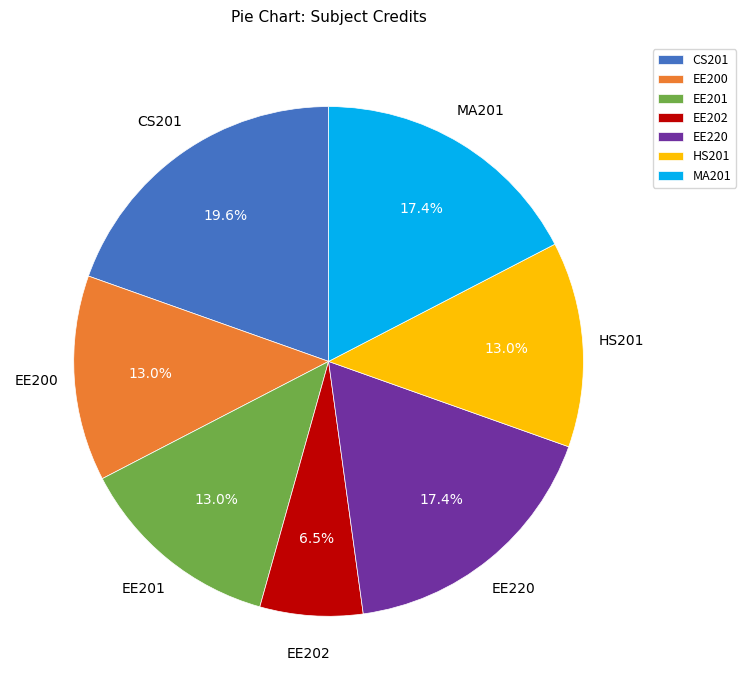

What is the ratio of the value at MA201 to the value at CS201?

0.9